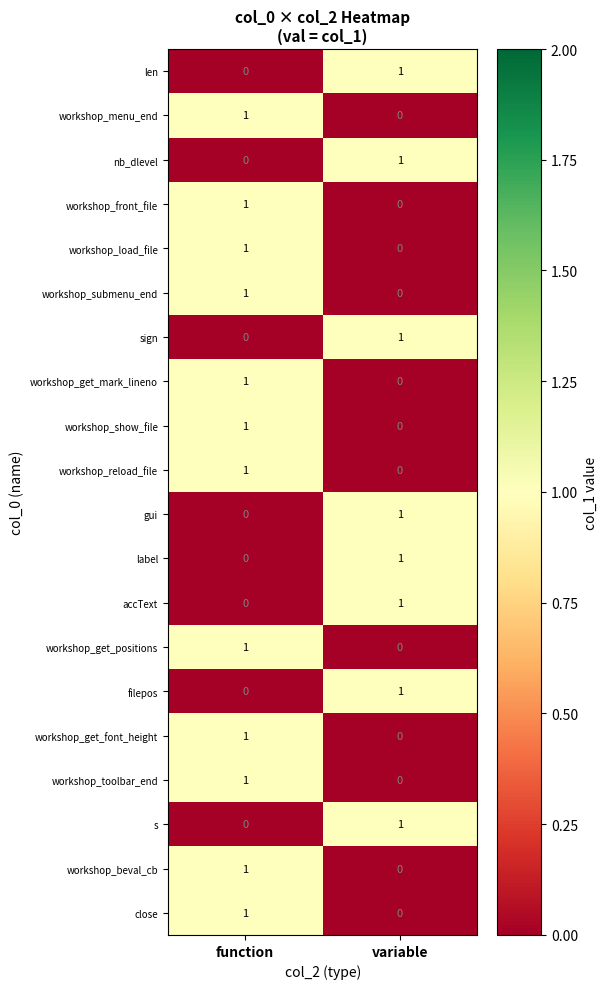

Which has a higher value, function or variable?

variable